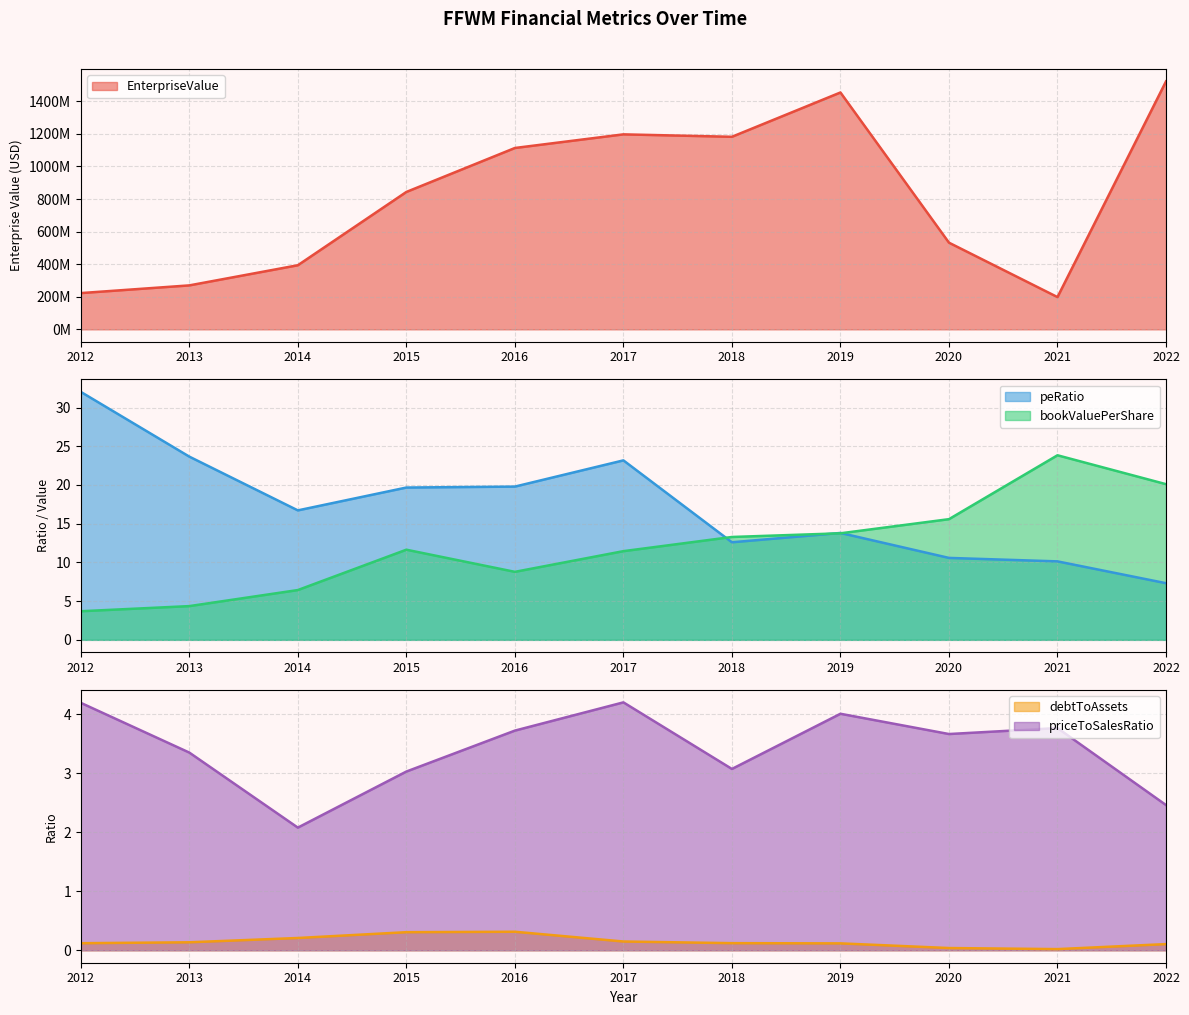

At which category does bookValuePerShare reach its first local peak?

2015